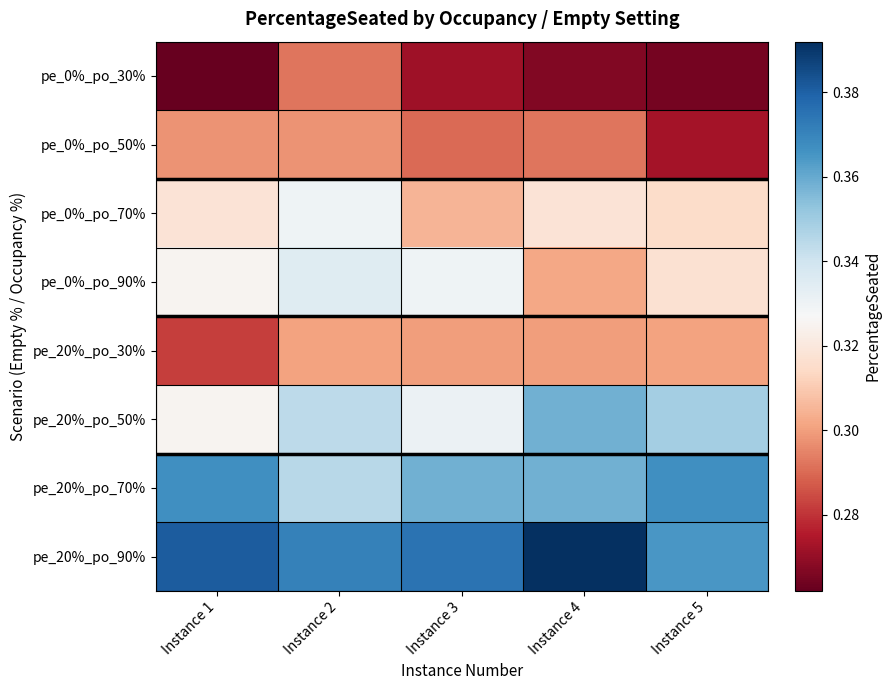

List the series in order of their peak value, lowest first.

pe_0%_po_30%, pe_0%_po_50%, pe_20%_po_30%, pe_0%_po_70%, pe_0%_po_90%, pe_20%_po_50%, pe_20%_po_70%, pe_20%_po_90%